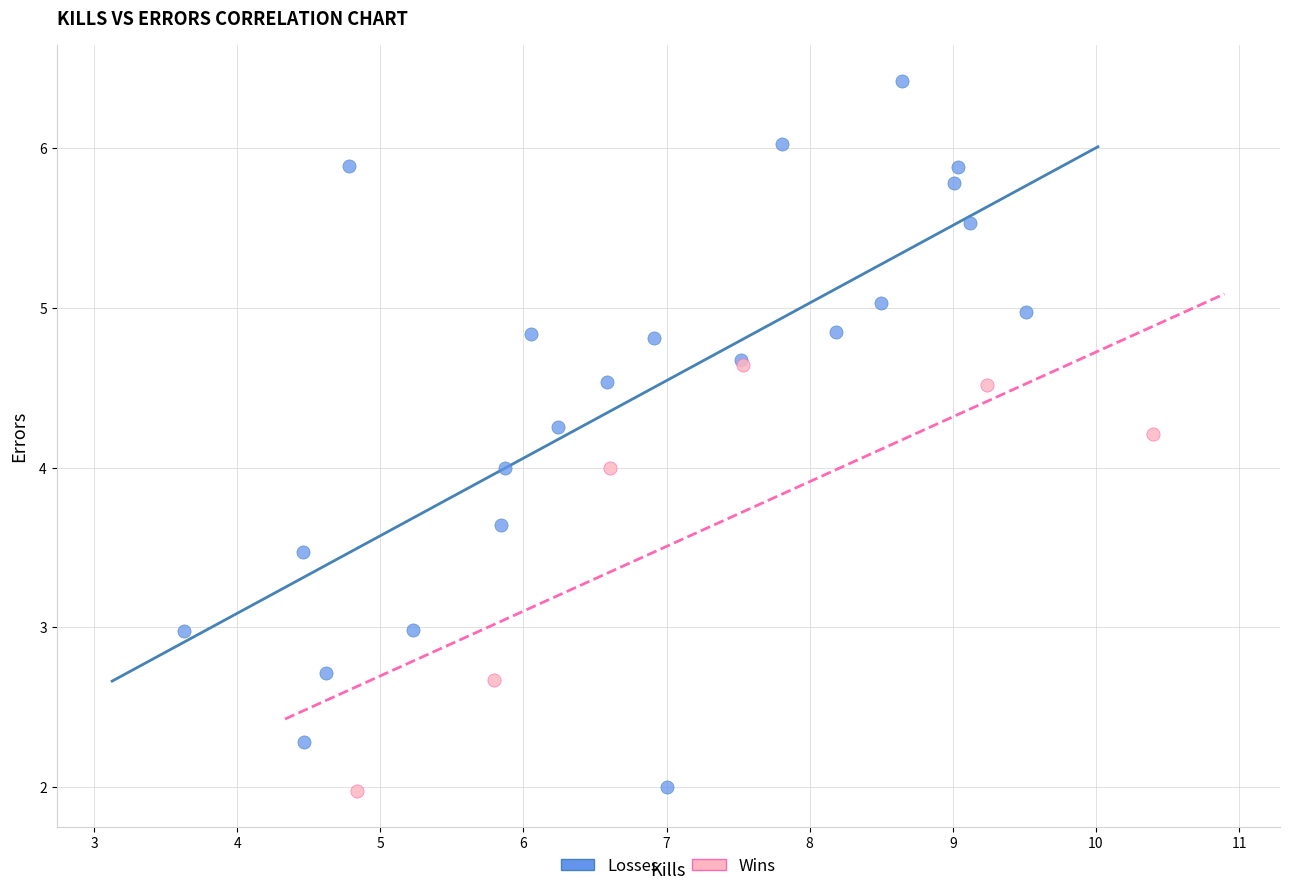

Which series has the largest Y range (max minus min)?

Losses